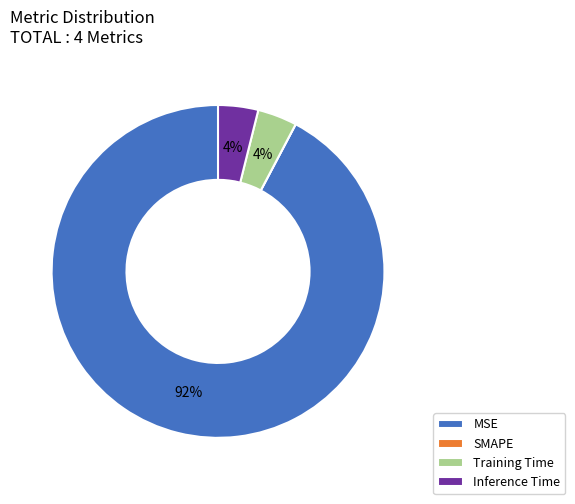

Is it true that MSE is 99% of the pie?

False